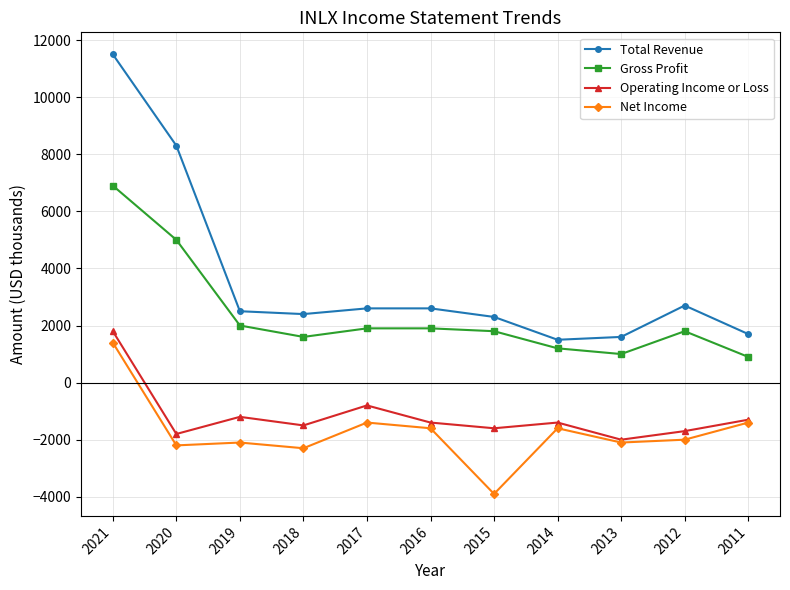

What is the average value of the Operating Income or Loss series?

-1173